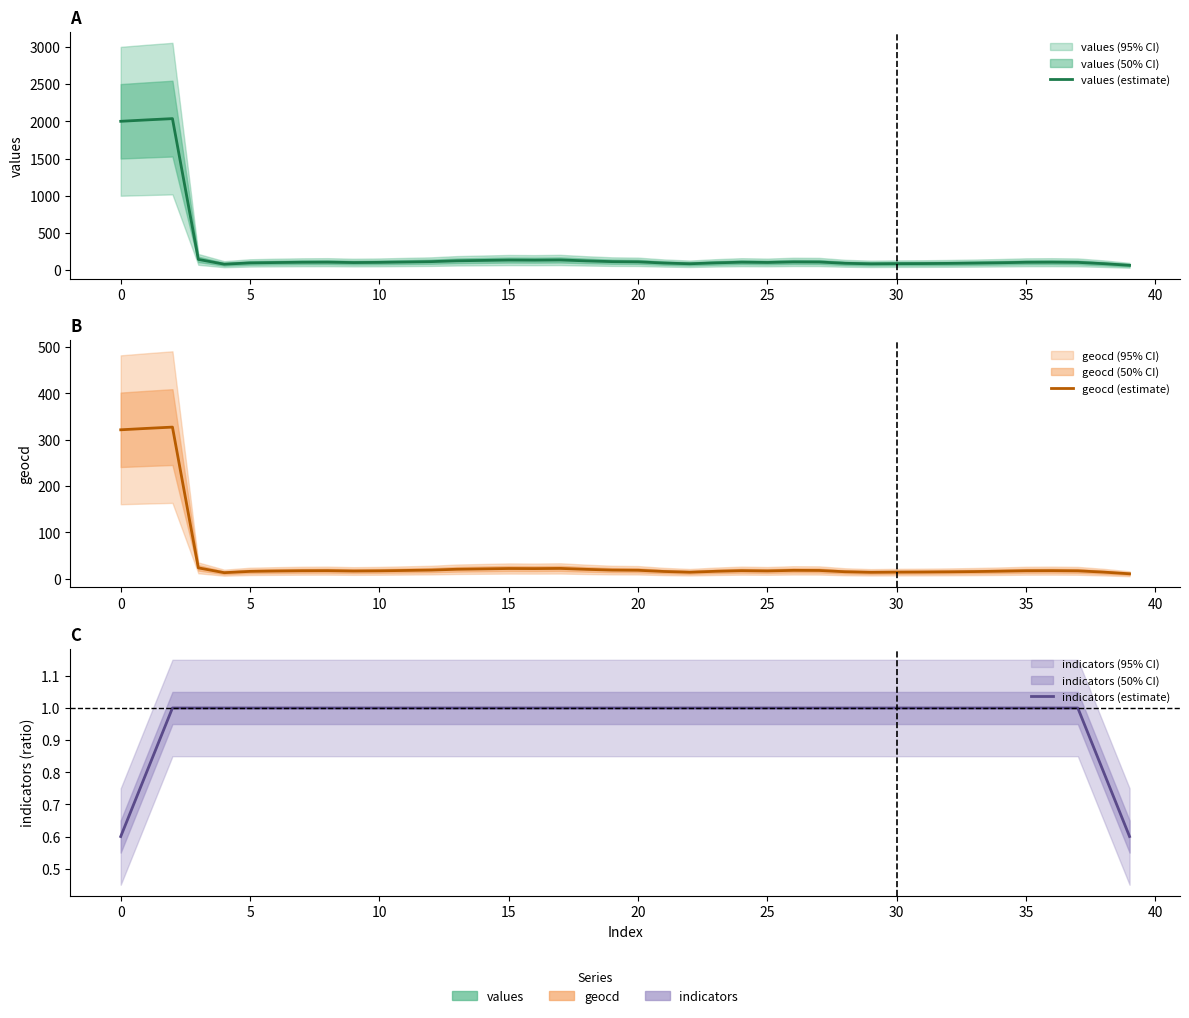

Is it true that values (estimate) equals 95.4 at 33?

True